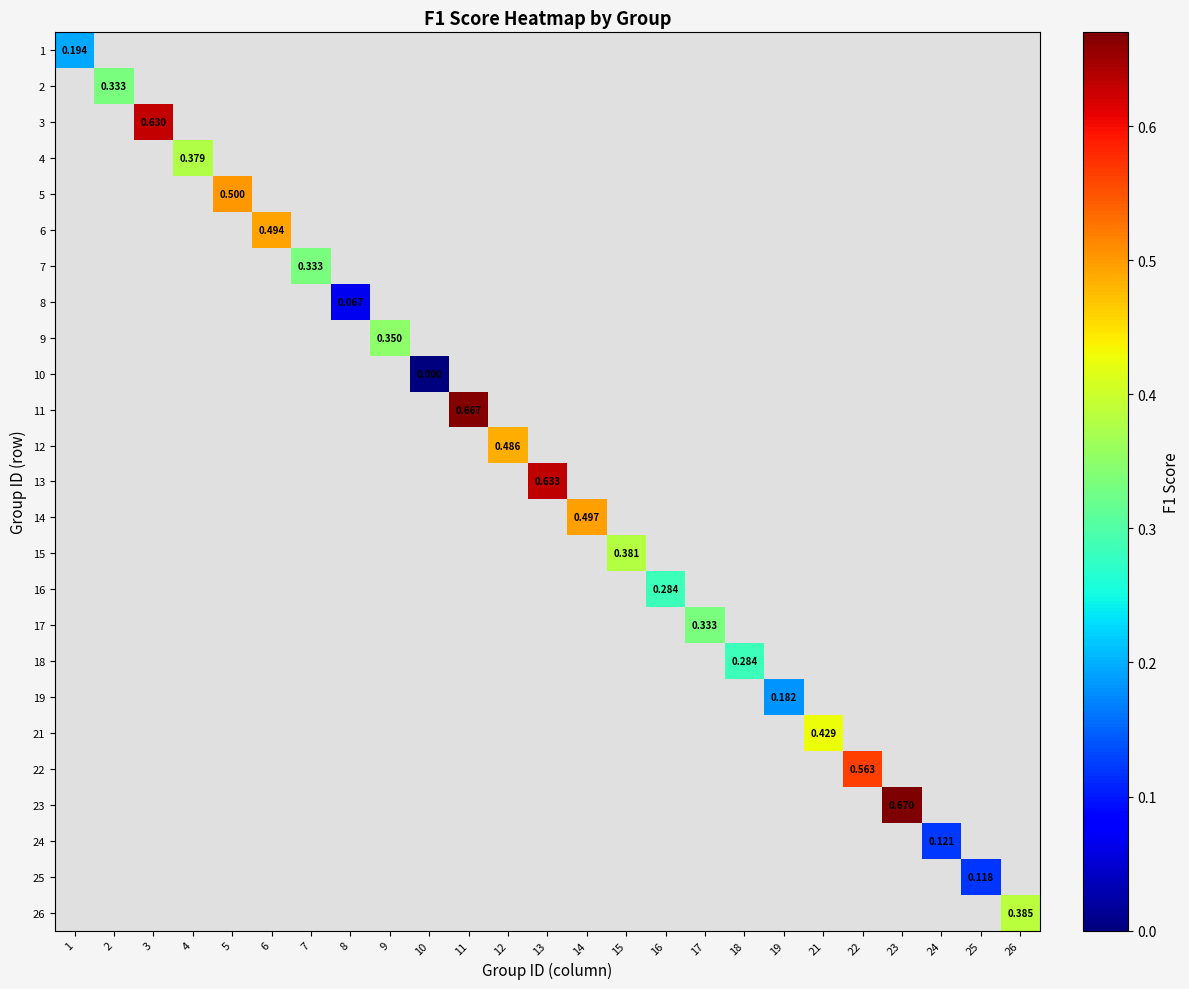

At which category does the chart reach its peak across all series?

23